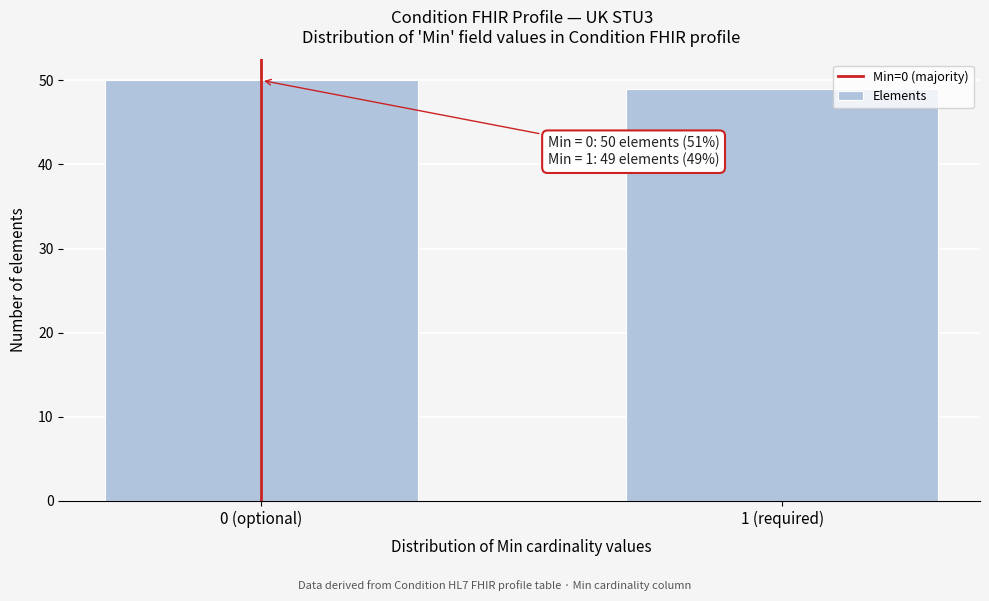

Reading left to right, what are all the values shown in this chart?

50	49